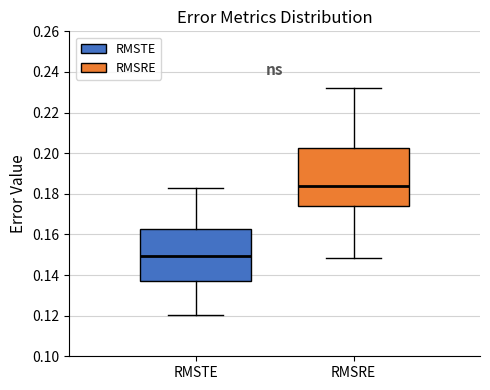

Which box's median line is the lowest?

RMSTE